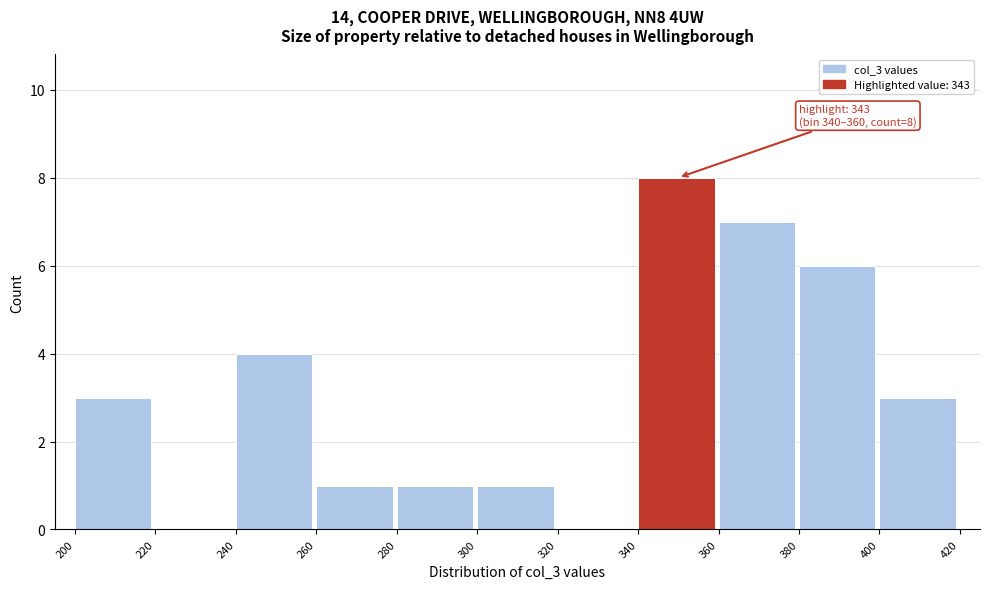

Which range on the x-axis has the tallest bar?

340 to 360